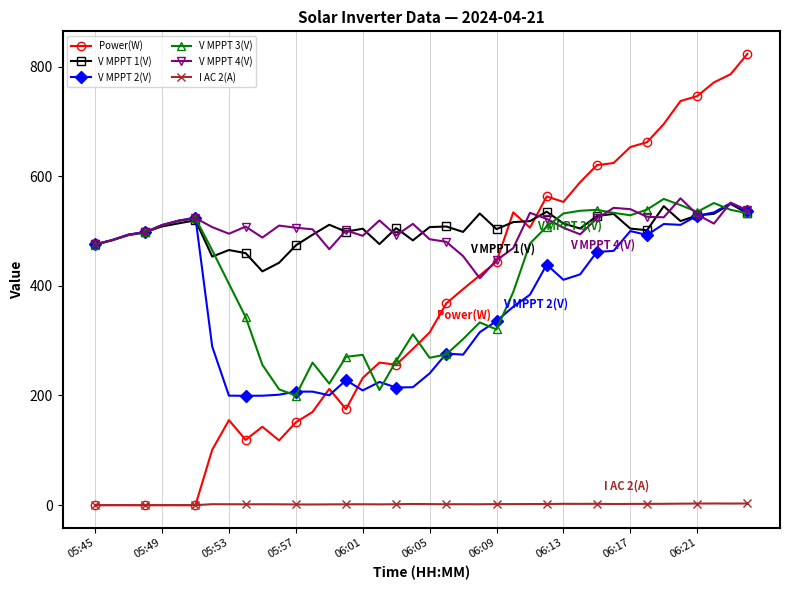

True or false: V MPPT 2(V) has more than 0 points higher than both neighbors.

True